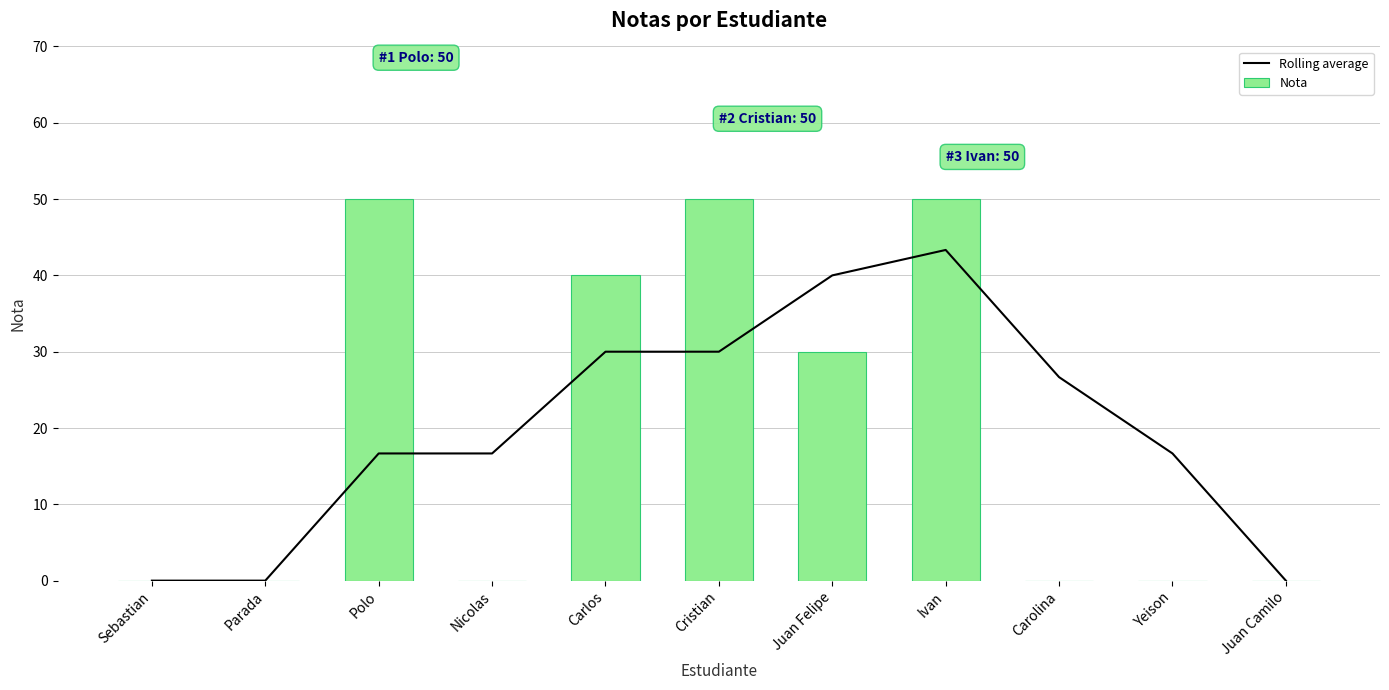

Which category has the lowest value in the Rolling average series?

Sebastian